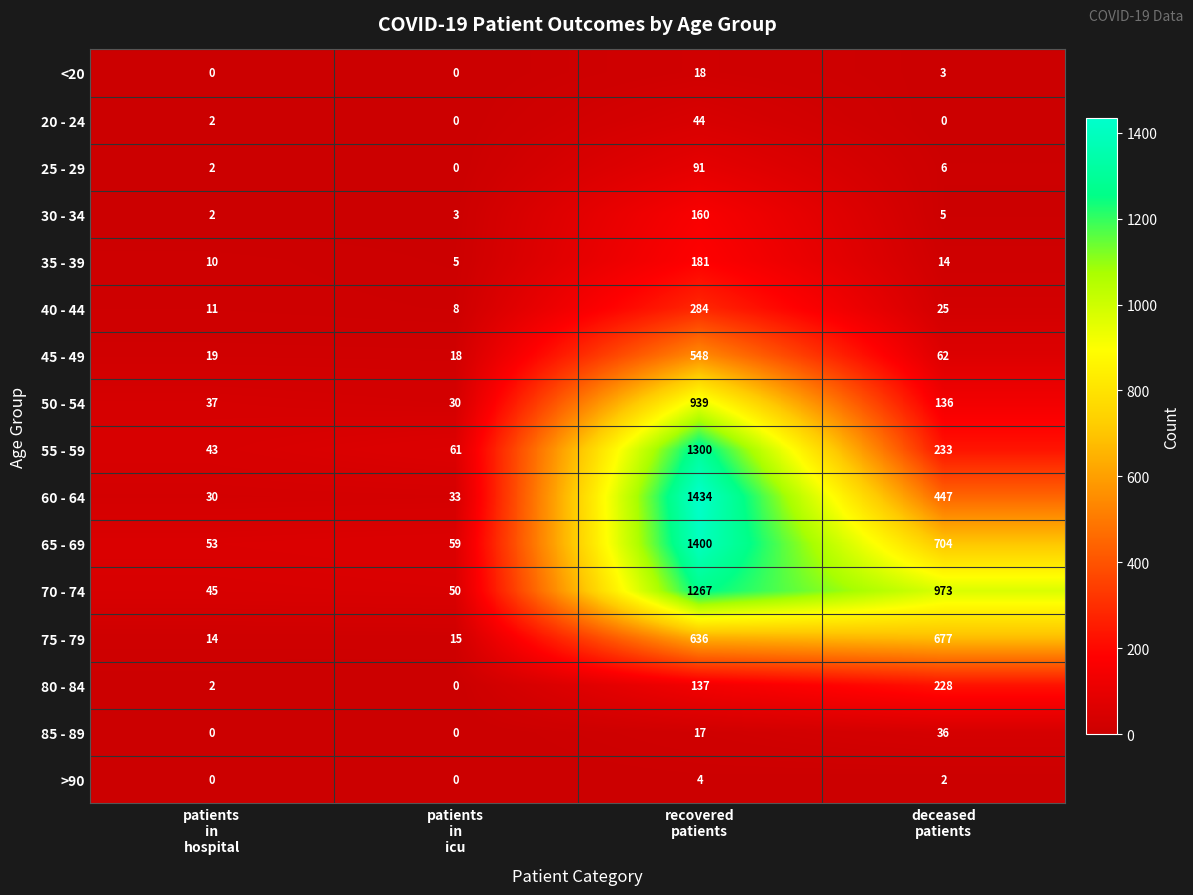

What is the lowest value of the 40 - 44 series?

8